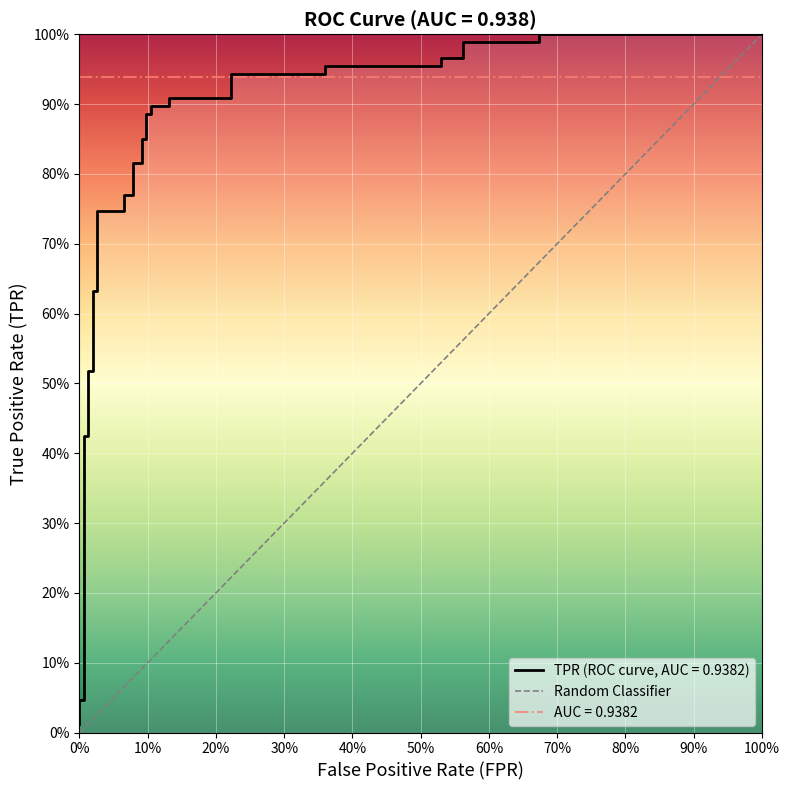

True or false: the data shows 0 at 0%.

True